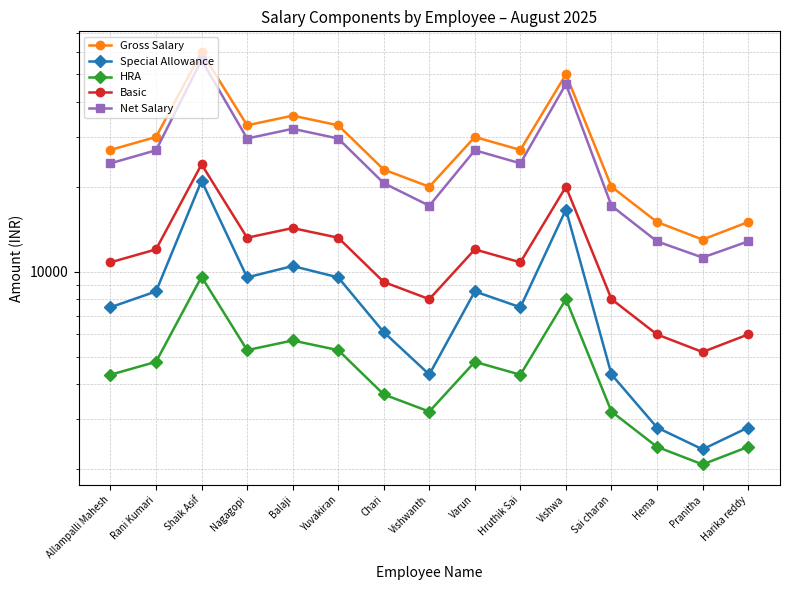

In Special Allowance, how many points are lower than both neighbors (excluding endpoints)?

4